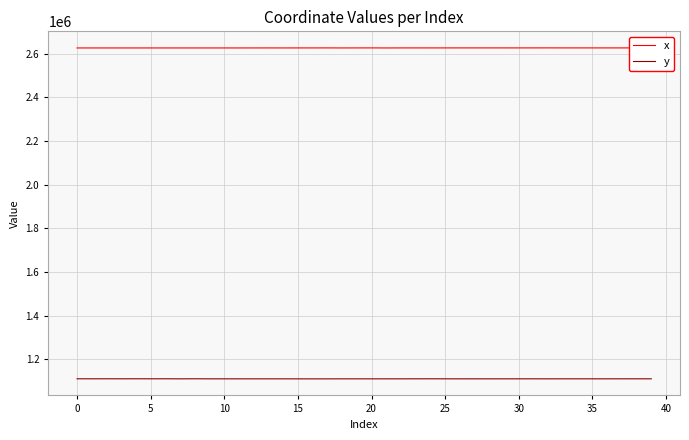

Which series has the largest total across all categories?

x